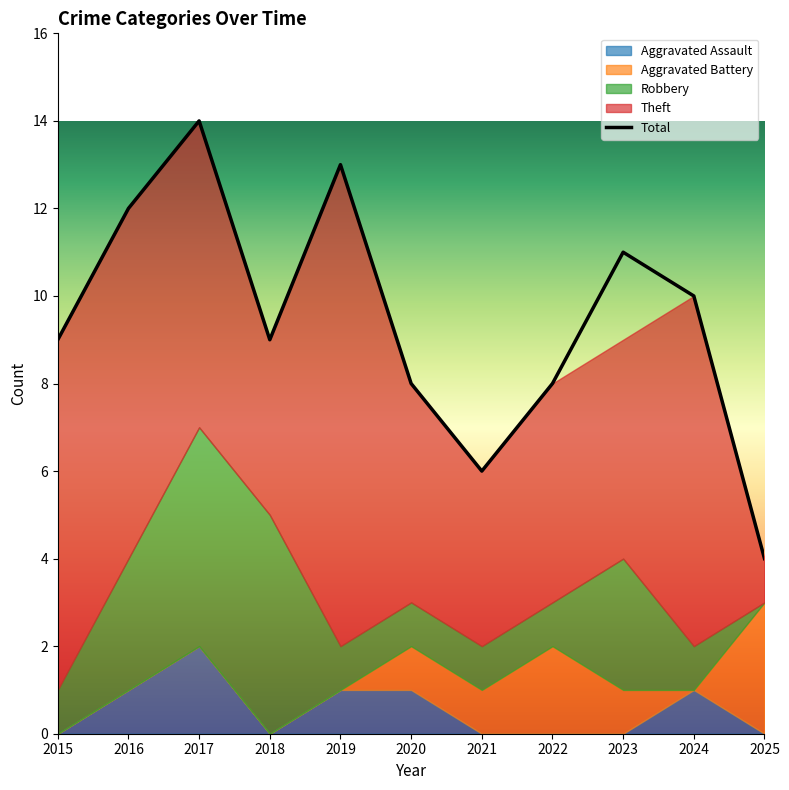

What is the difference between the highest and lowest values at 2025?

4